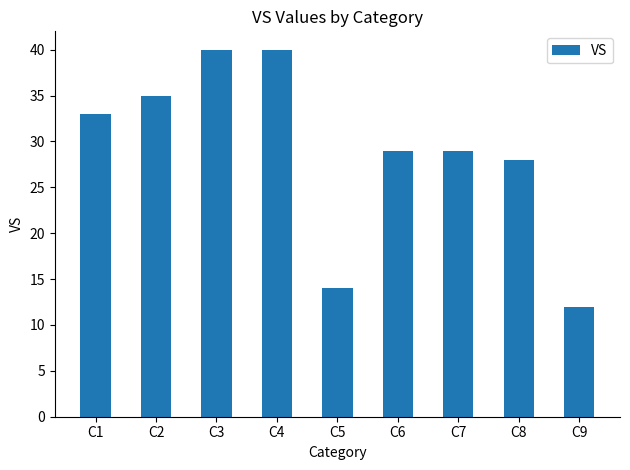

Reading left to right, extract all data points from this chart.

C1=33	C2=35	C3=40	C4=40	C5=14	C6=29	C7=29	C8=28	C9=12